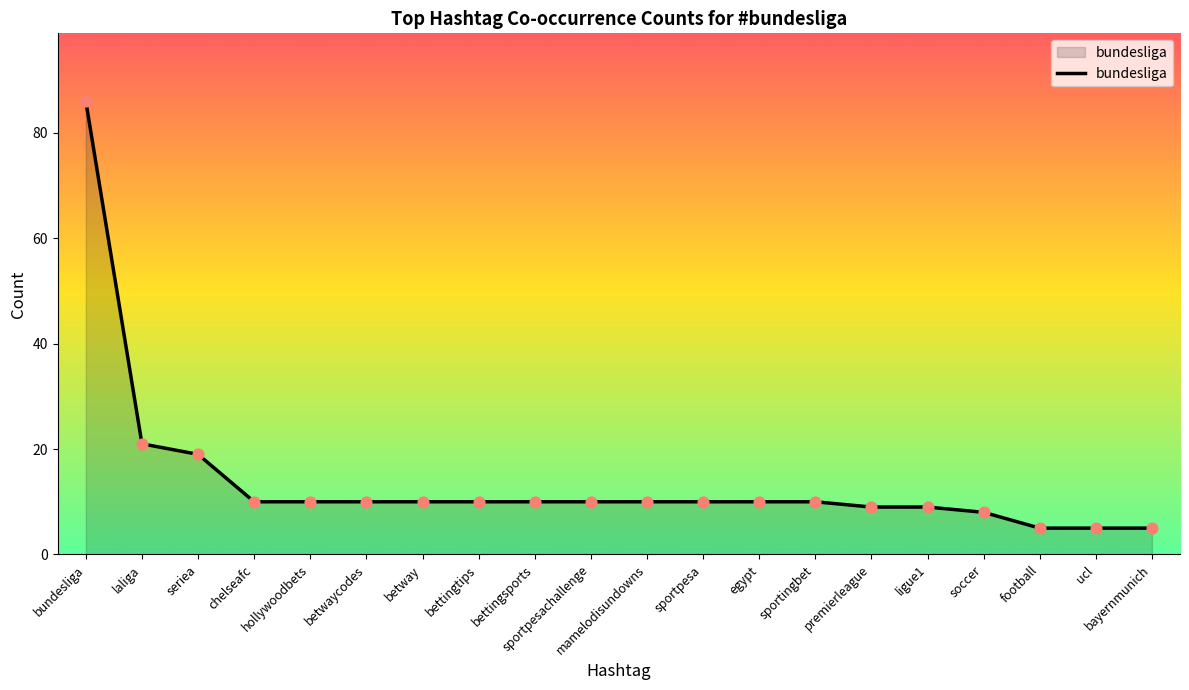

Approximately how many times larger is the value at laliga compared to bettingsports?

2.1